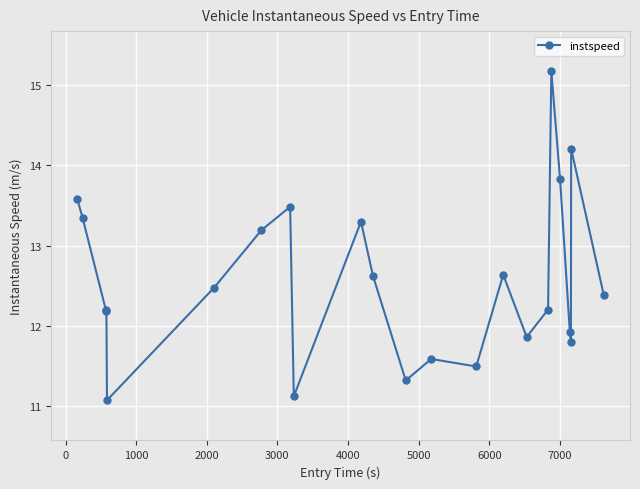

What is the sum of all values?

289.0